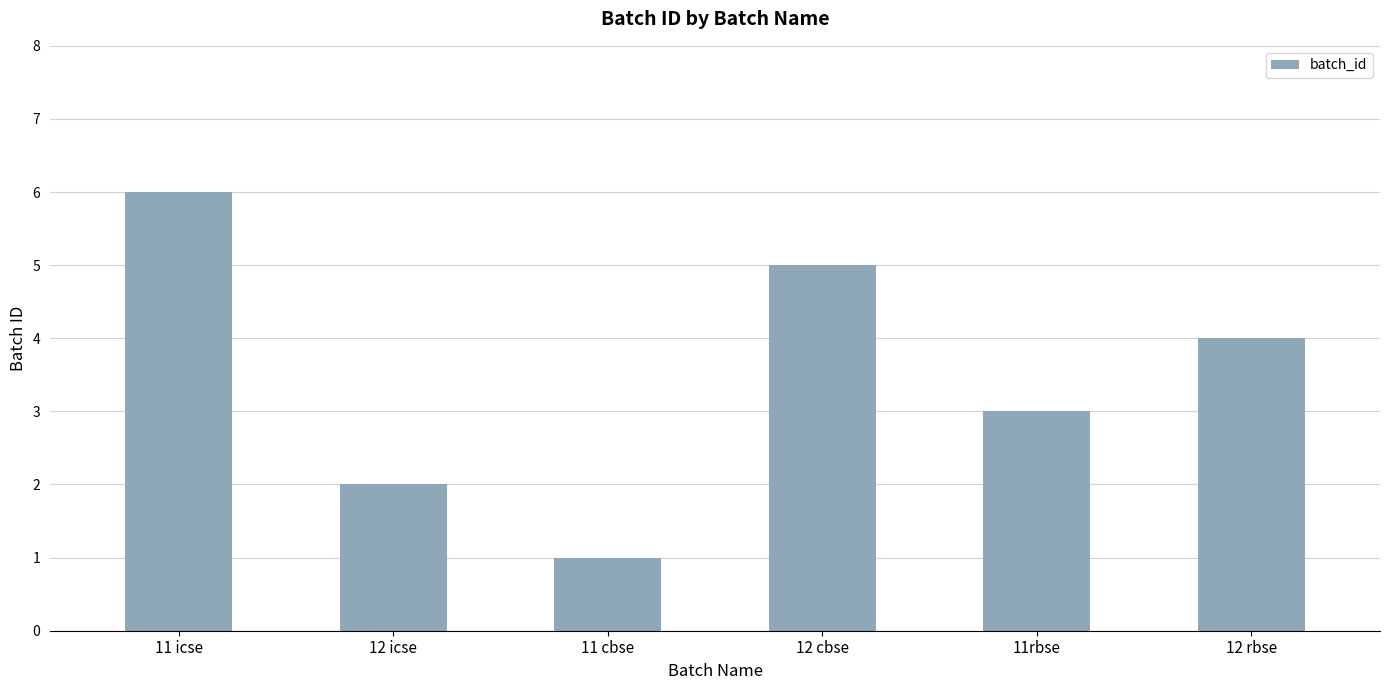

Rank the categories by value from highest to lowest.

11 icse, 12 cbse, 12 rbse, 11rbse, 12 icse, 11 cbse